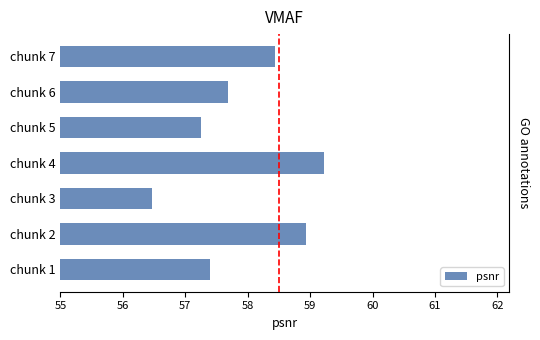

What is the minimum value shown in the chart?

56.5